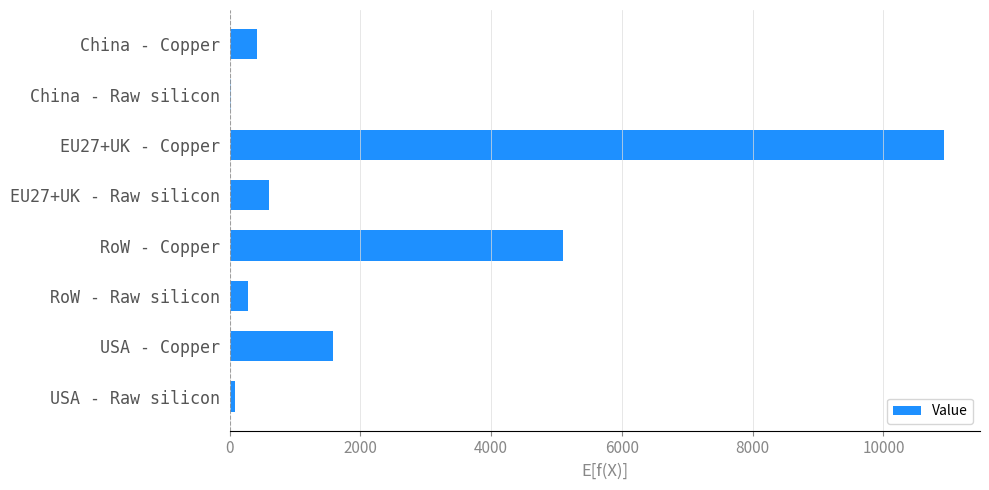

Where is the data nearest to the value 5476?

RoW - Copper